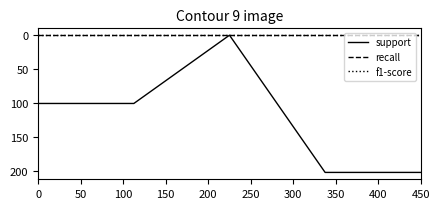

Is this an area chart (filled region under the line)?

No